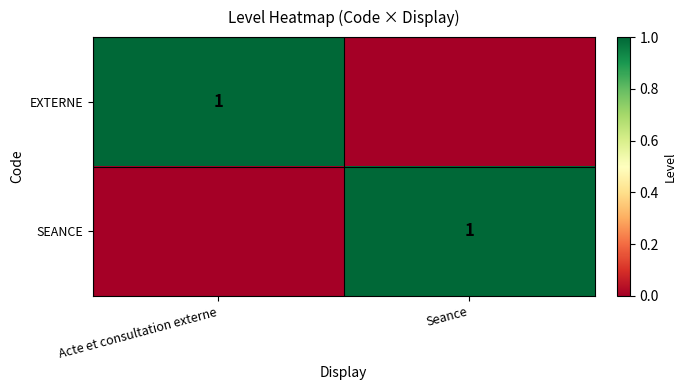

The SEANCE series shows 0 at Seance. True or false?

False